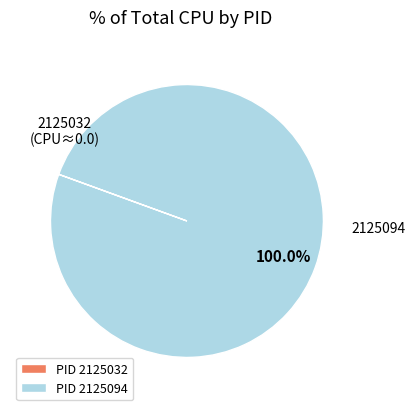

What is the largest slice in the pie chart?

PID 2125094